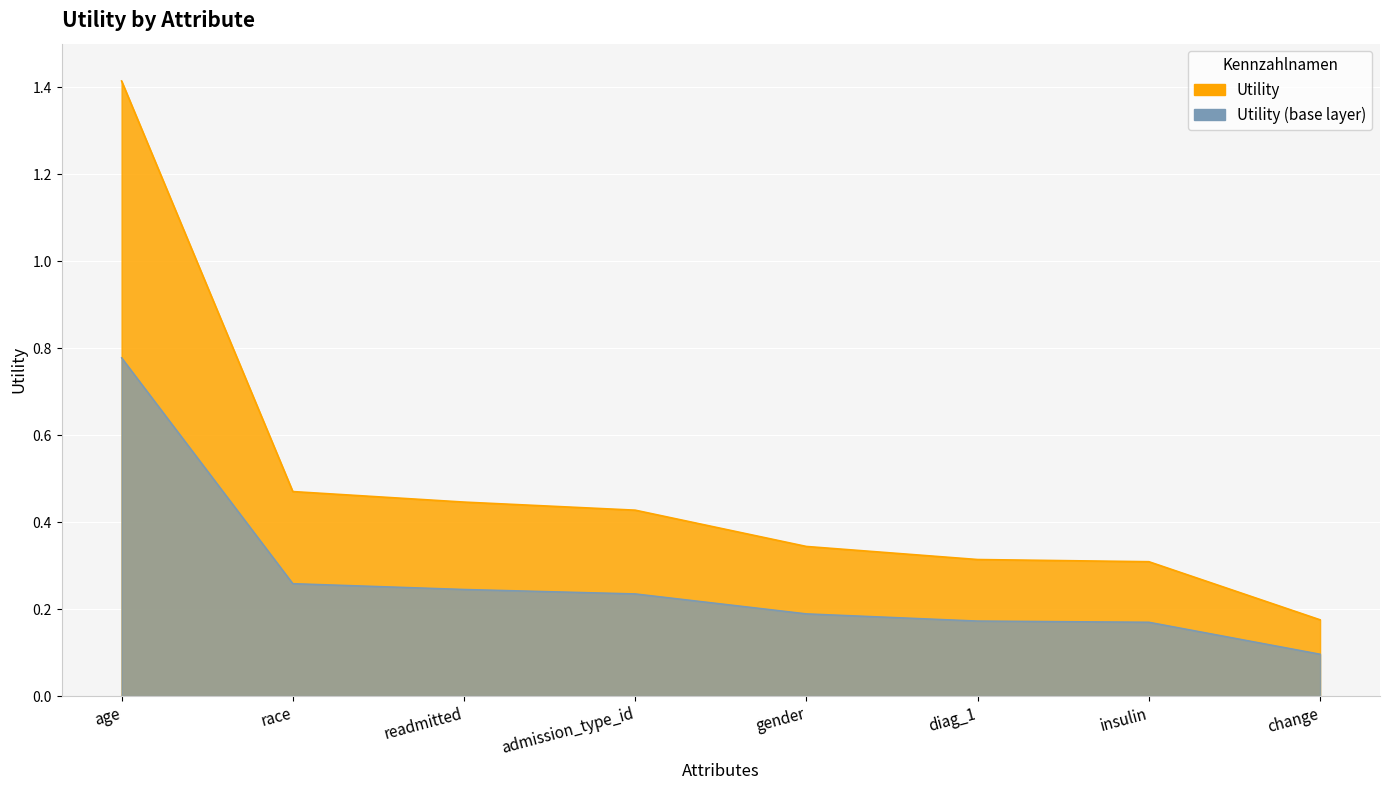

Between race and gender, which is larger?

race